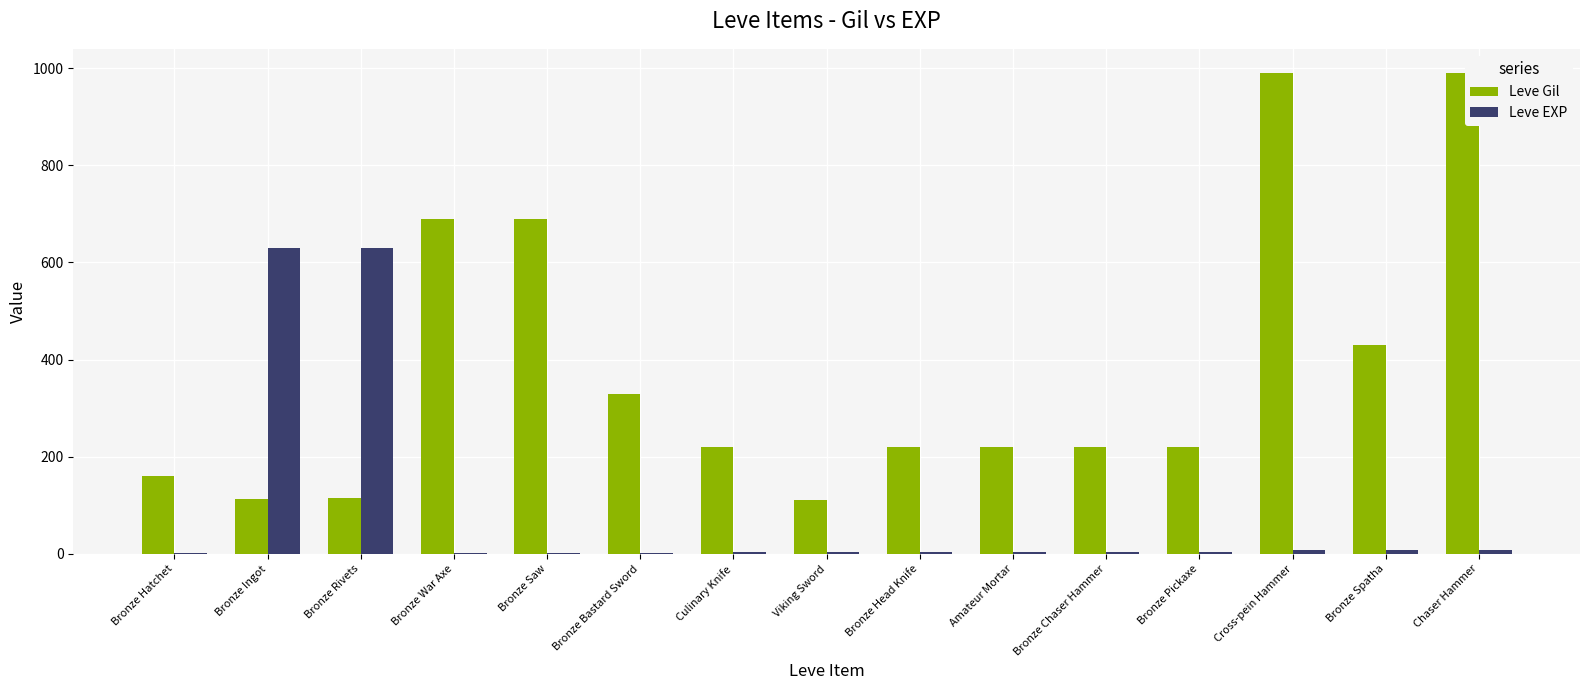

Which series has the largest range (max minus min)?

Leve Gil